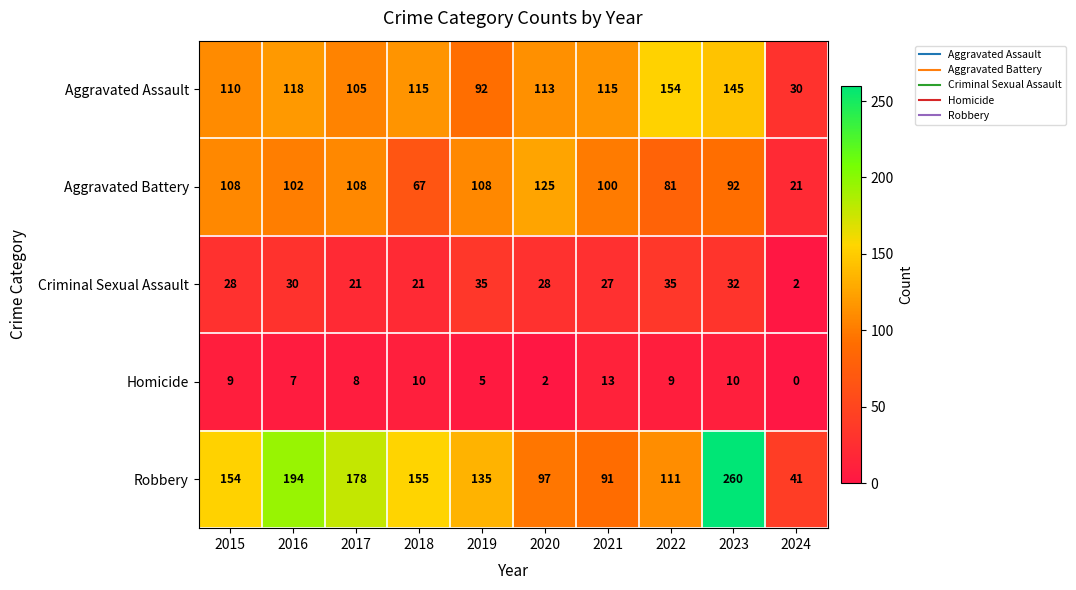

Is it true that Homicide equals 3 at 2022?

False